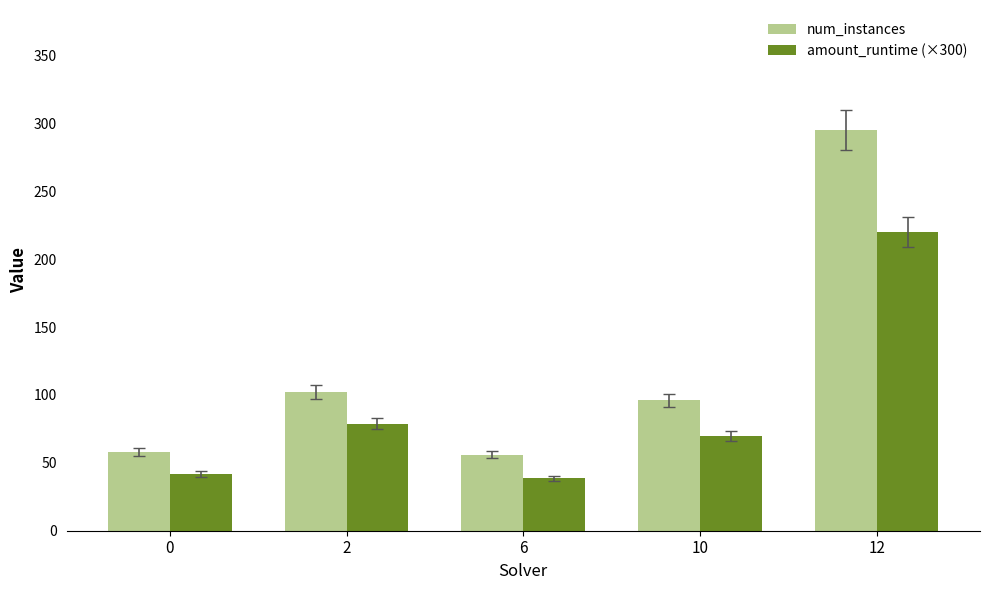

The value of amount_runtime (×300) at 0 is 71.1. True or false?

False